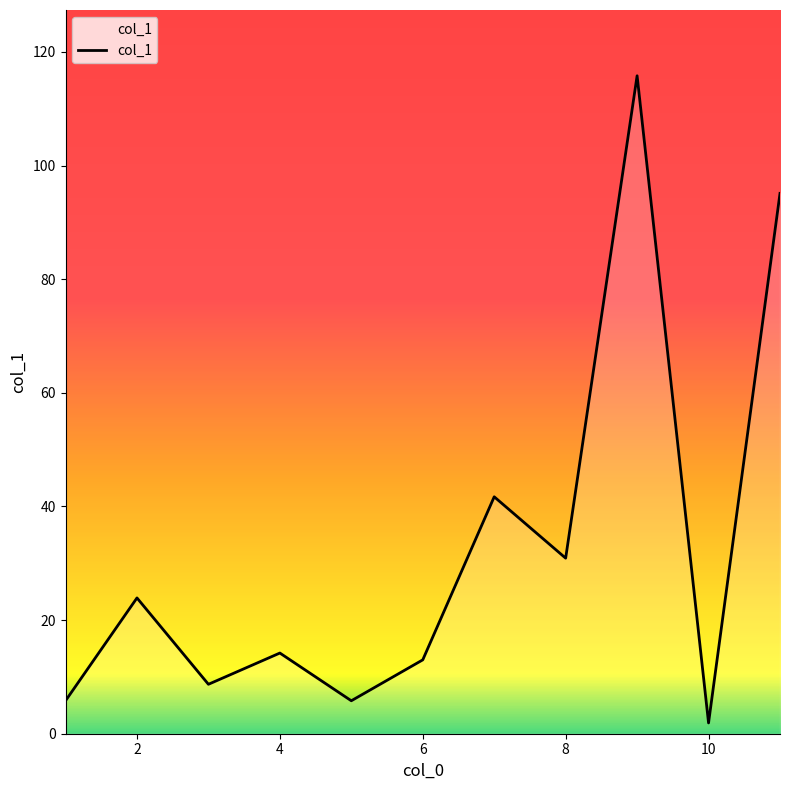

Does the chart have visible grid lines?

No